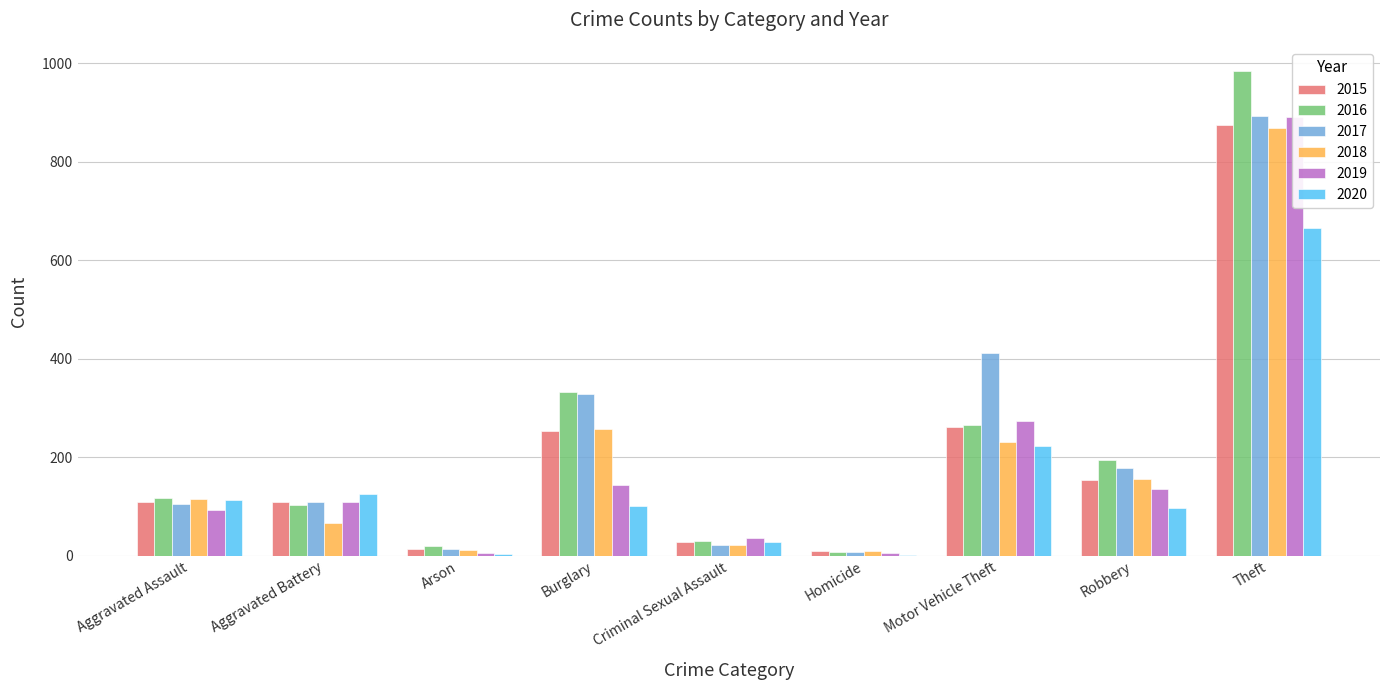

Between Aggravated Battery and Robbery, which series saw the biggest shift?

2016